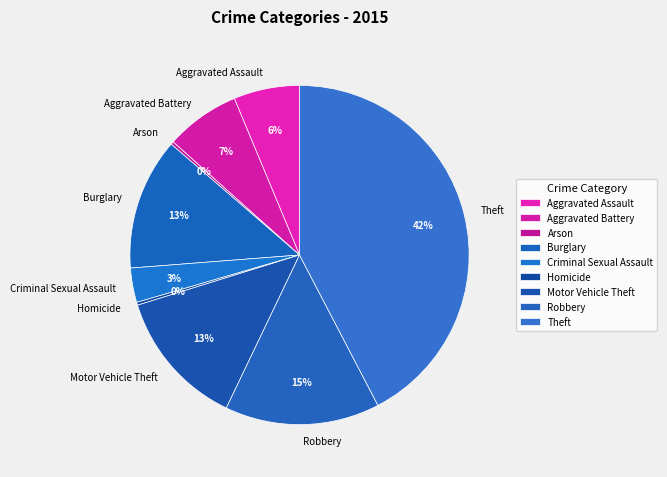

Combined, do Aggravated Assault and Criminal Sexual Assault account for over 50%?

No